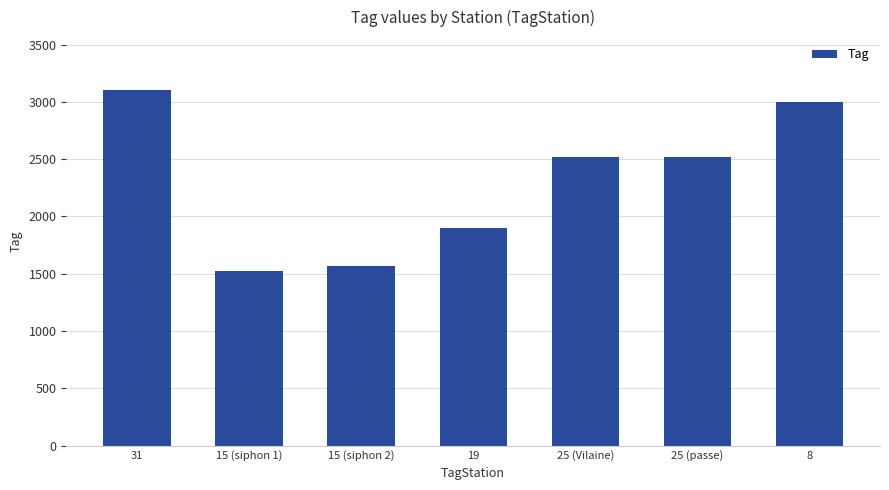

What position from the right is 19?

4